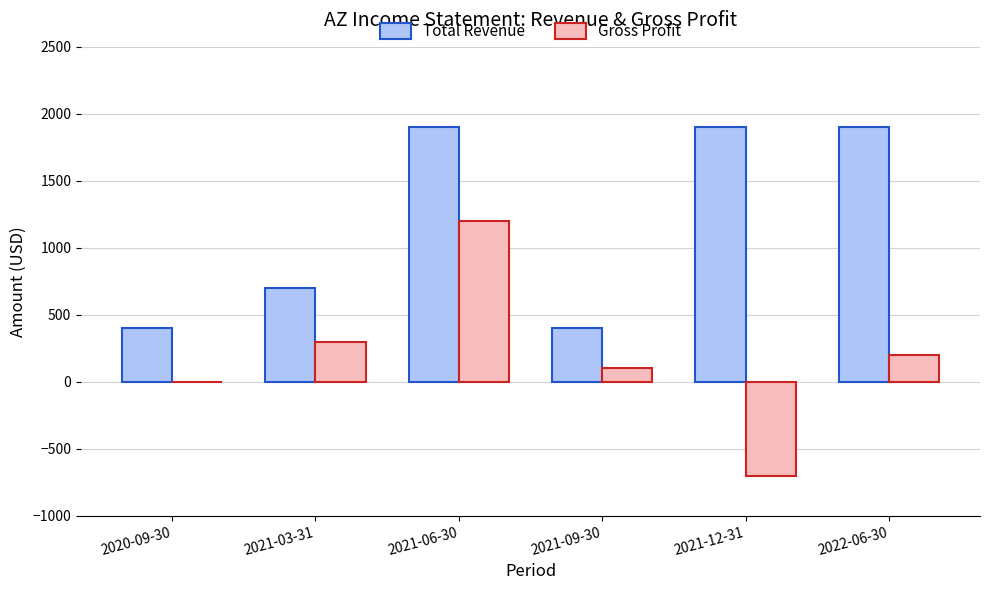

Count the number of data series in this chart.

2